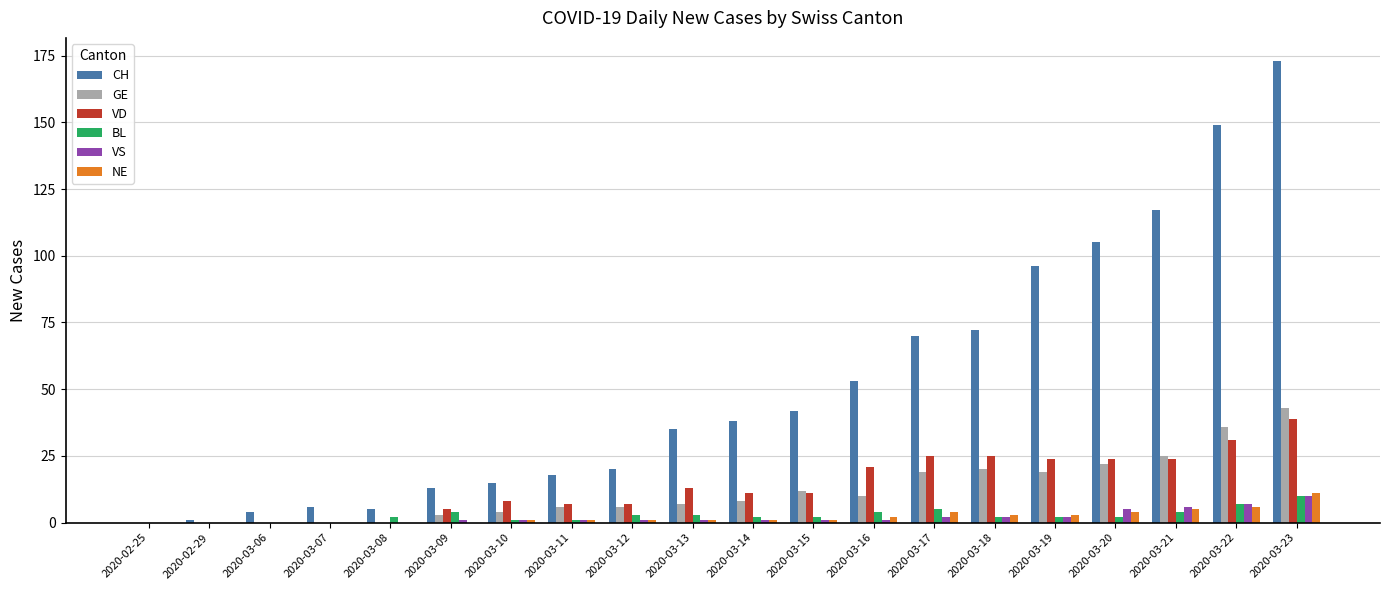

The value of CH at 2020-03-09 is 13. True or false?

True